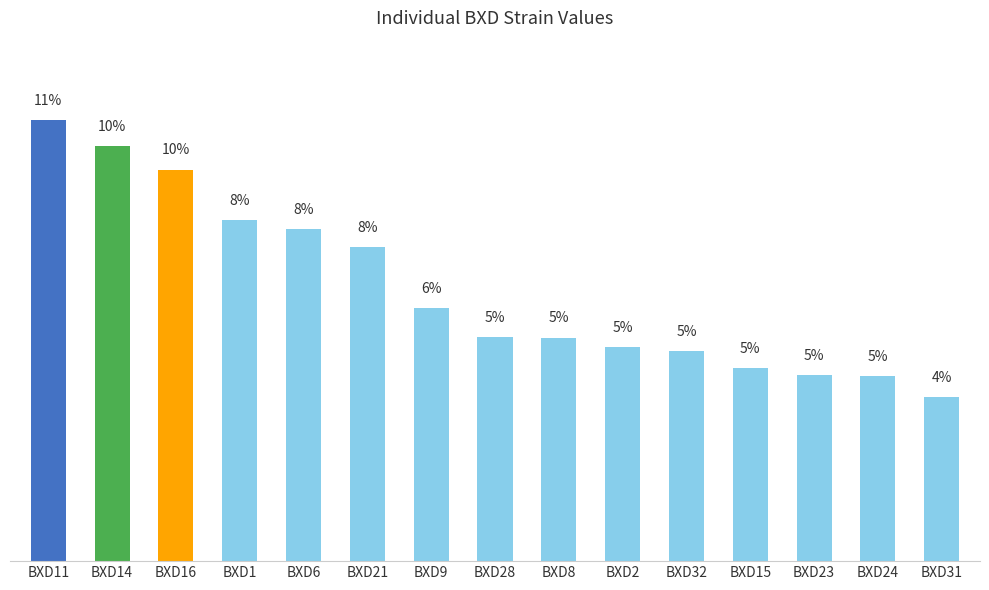

Does the chart contain stacked bars?

No